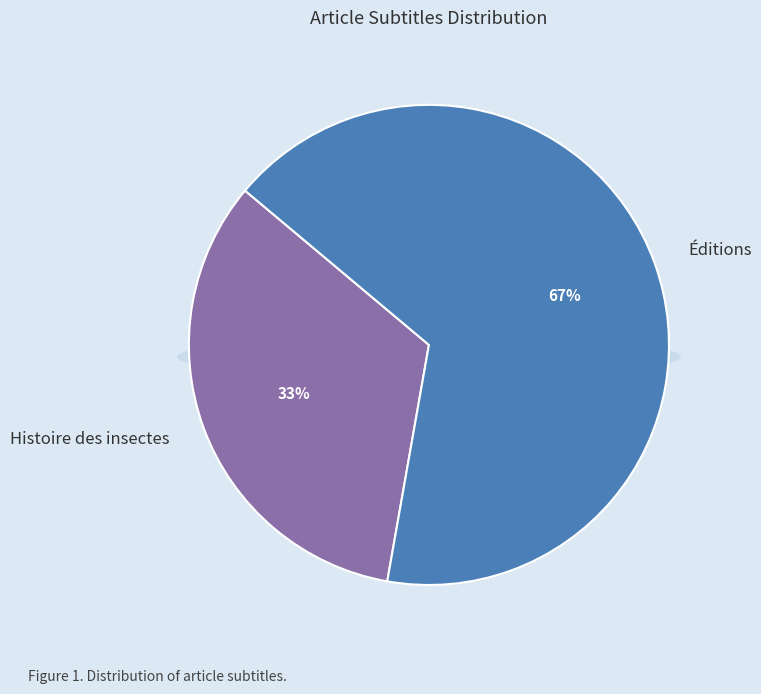

Which slice is the largest?

Éditions